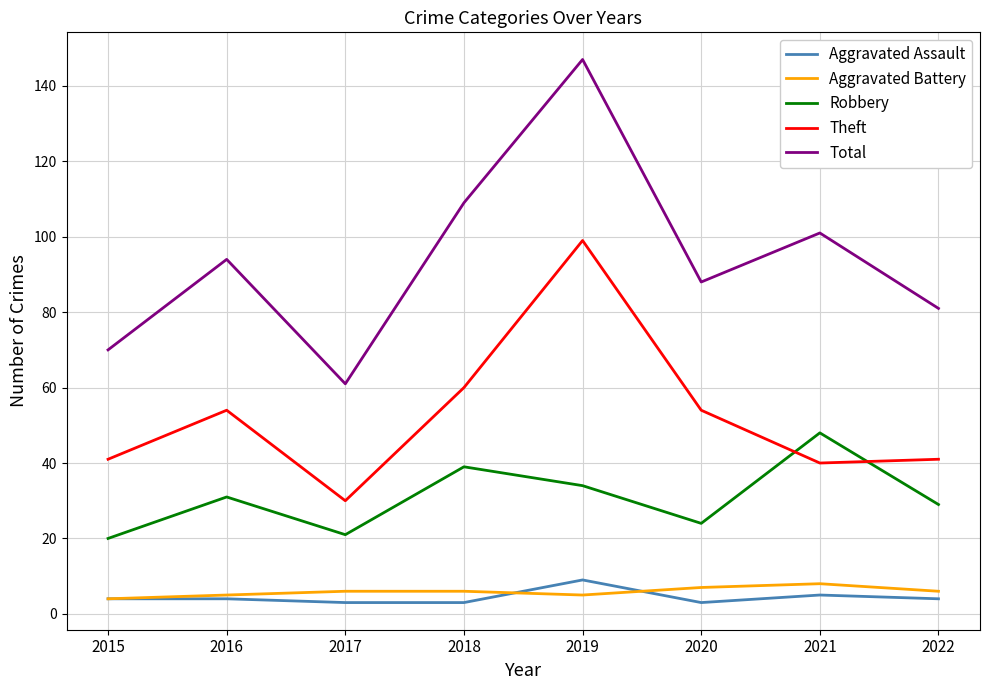

How many interior local valleys does the Total series have?

2